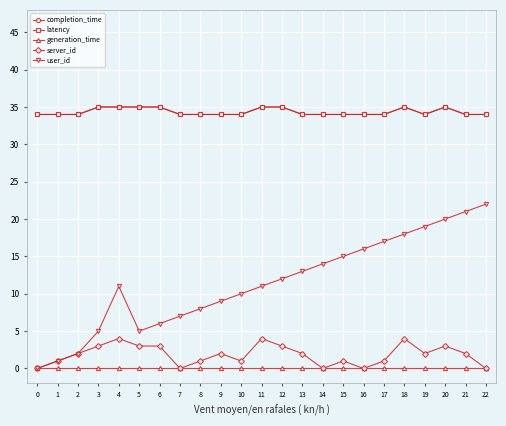

Is the value of latency at 15 greater than the value of user_id at 20?

Yes